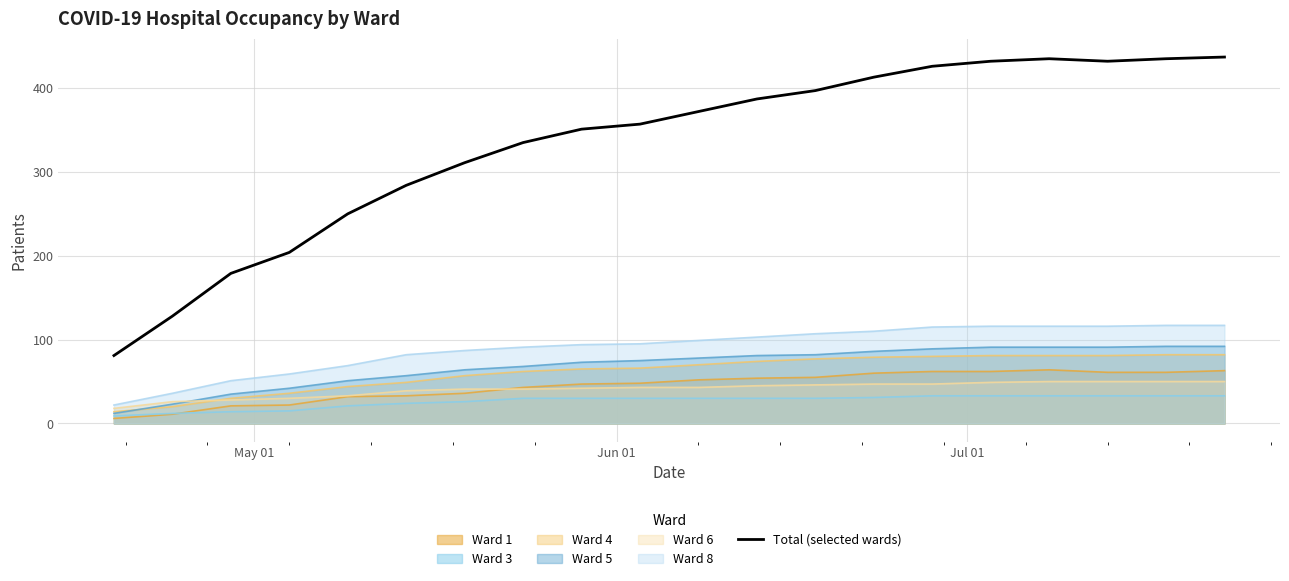

True or false: Ward 8 and Ward 5 cross at least once.

False